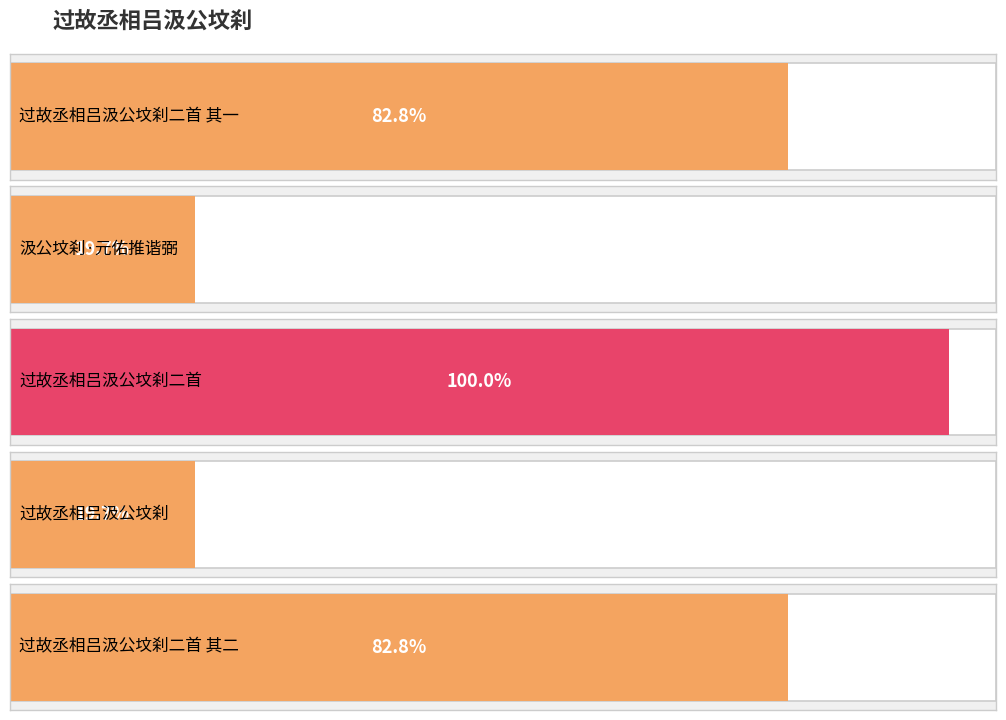

Between 过故丞相吕汲公坟刹二首 其一 and 过故丞相吕汲公坟刹二首 其二, which is larger?

过故丞相吕汲公坟刹二首 其一